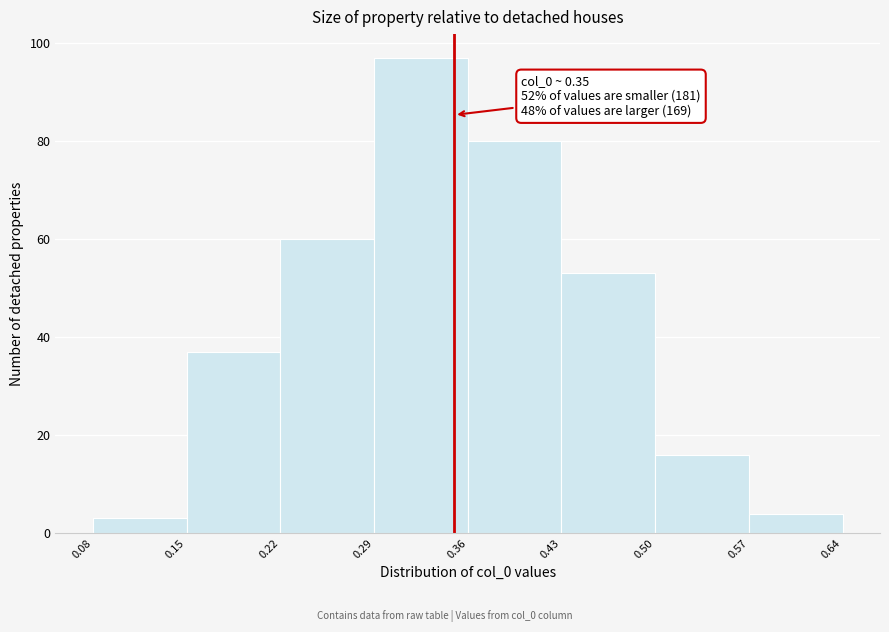

Over which range of the x-axis is the bar tallest?

0.29 to 0.36